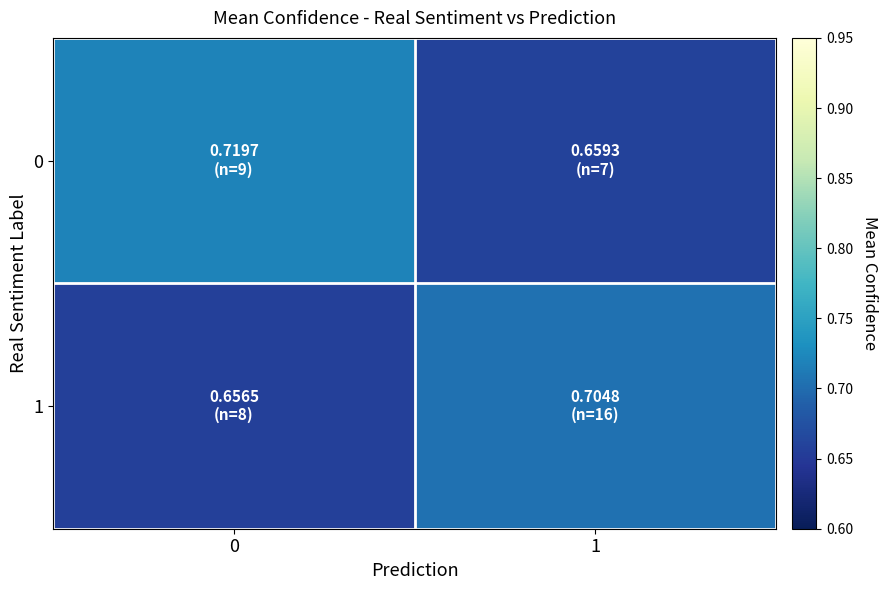

At how many categories does at least one series exceed 0?

2